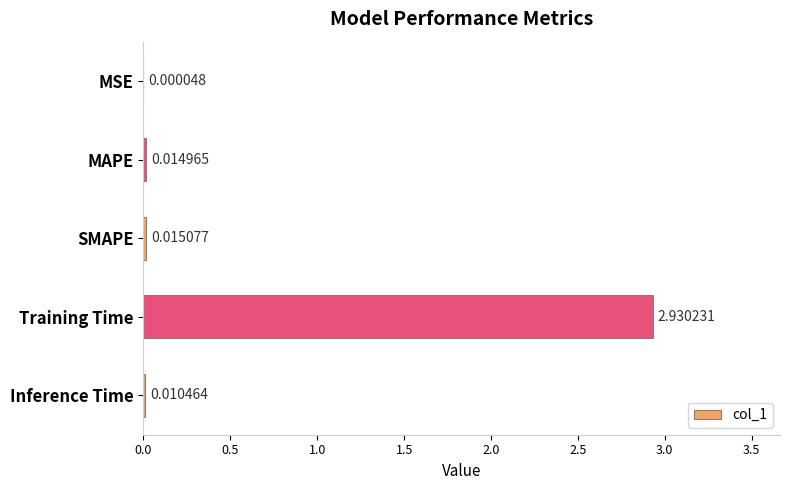

Are the bars horizontal?

Yes